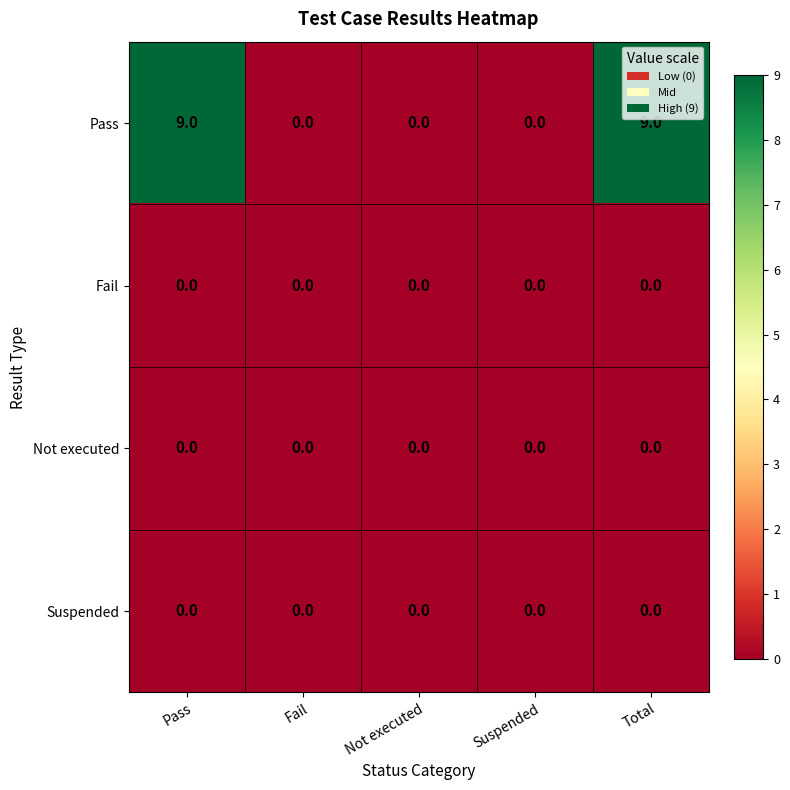

What is the greatest value displayed?

9